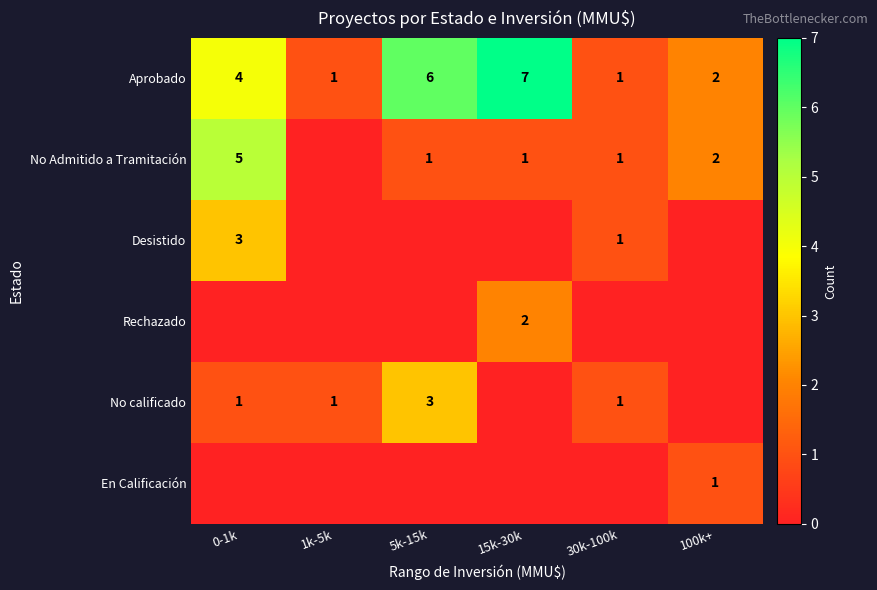

Count the Aprobado values in the range 1 to 6.

5